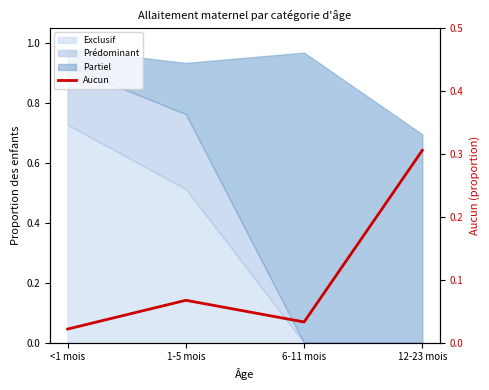

How many interior local valleys (lower than both neighbors) does the data have?

1